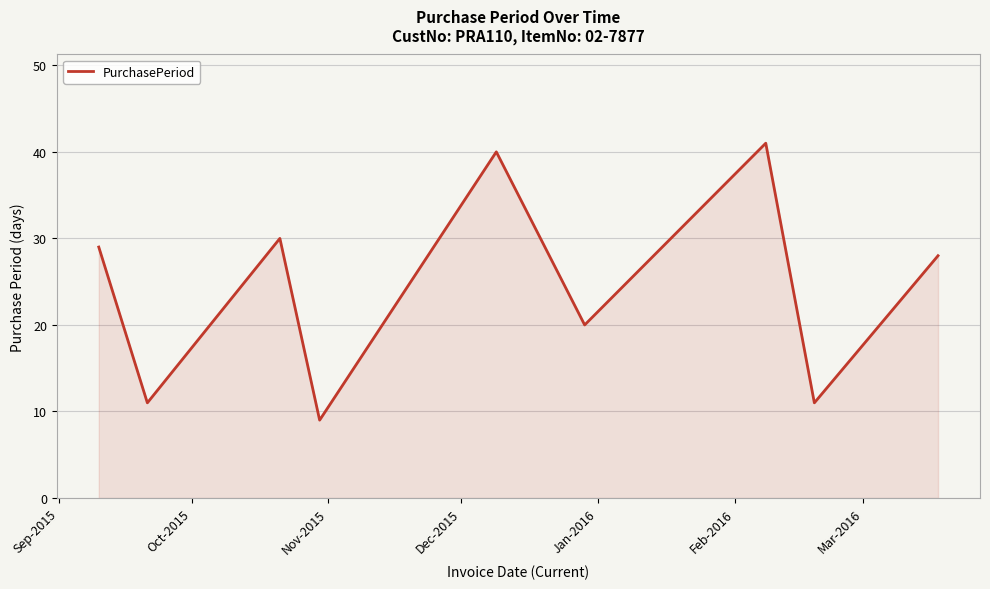

What is the greatest value displayed?

41